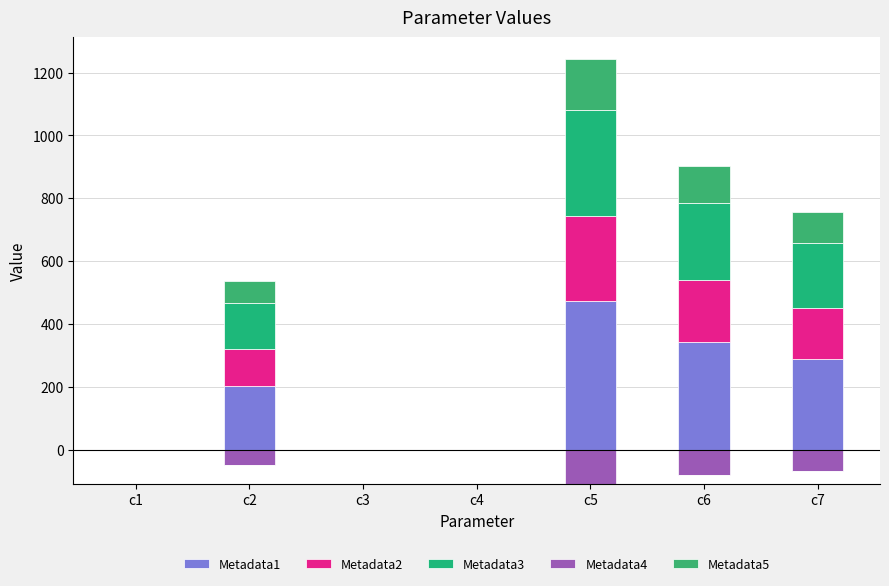

List the series in order of their peak value, lowest first.

Metadata4, Metadata5, Metadata2, Metadata3, Metadata1